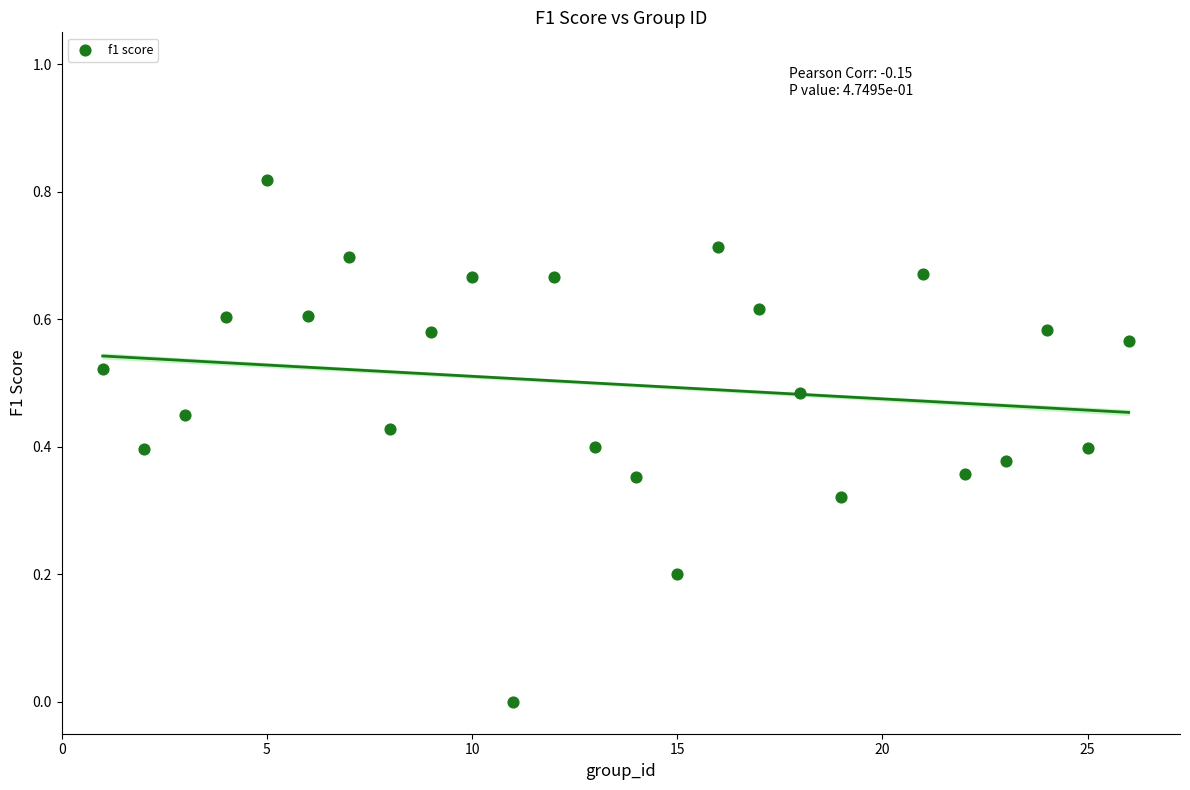

What is the range of X values (max minus min)?

25.0